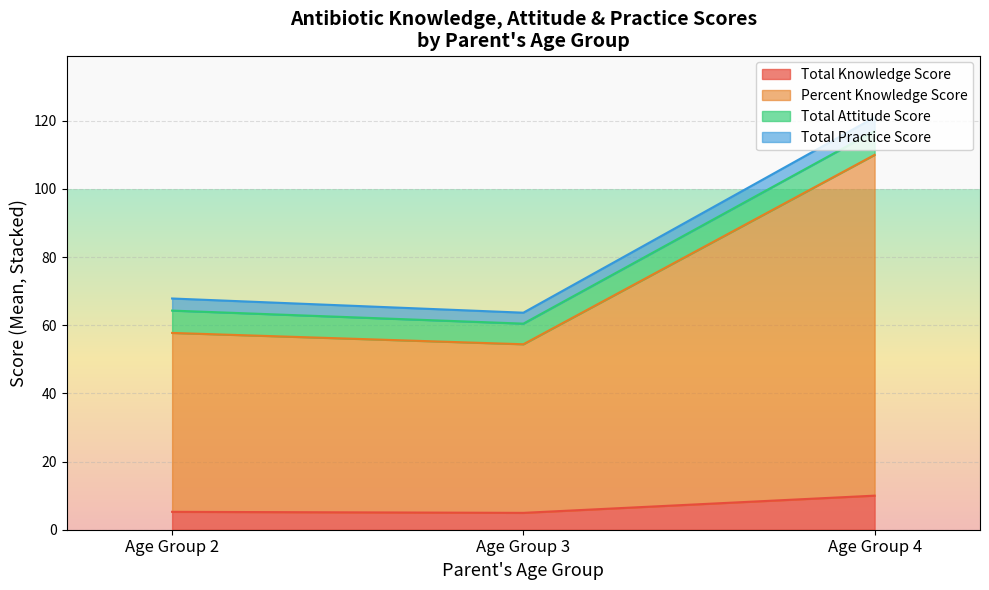

At which category does Total_Attitude_Score reach its first local peak?

2